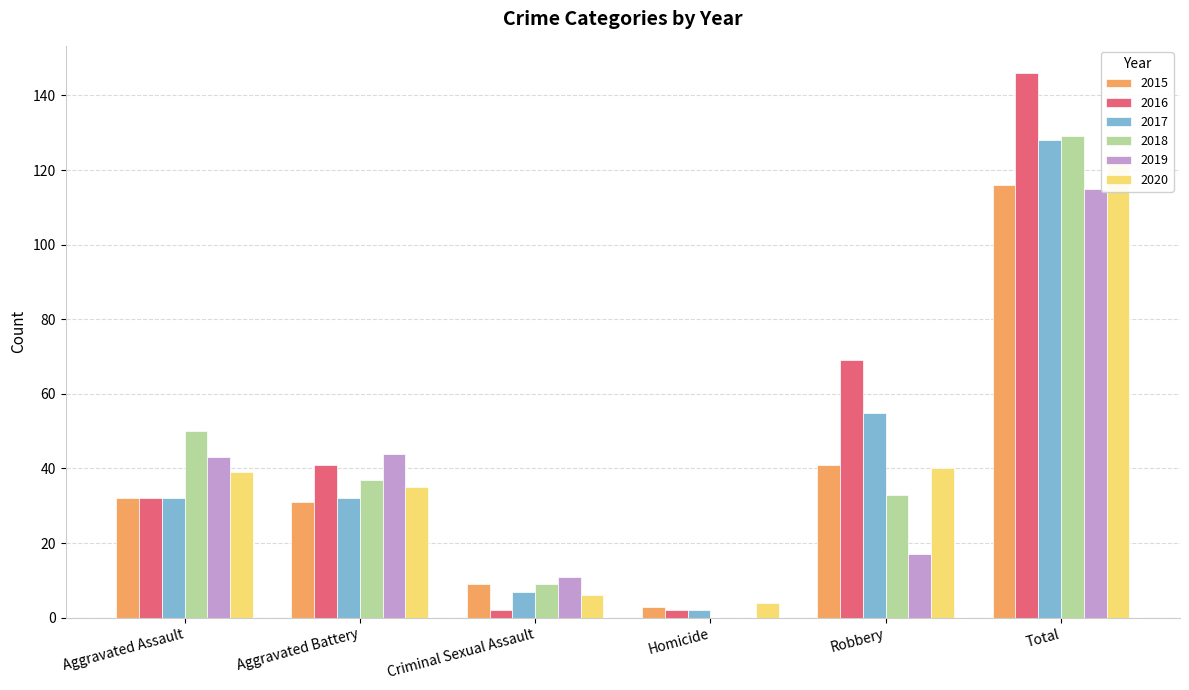

List the labels in order of 2017 value, smallest first.

Homicide, Criminal Sexual Assault, Aggravated Assault, Aggravated Battery, Robbery, Total